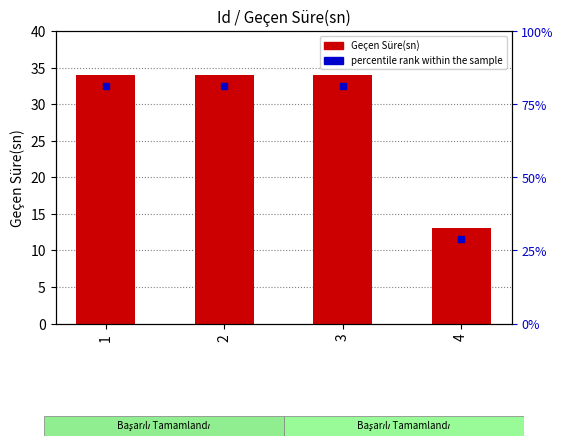

Reading right to left, extract all data points from this chart.

13	34	34	34